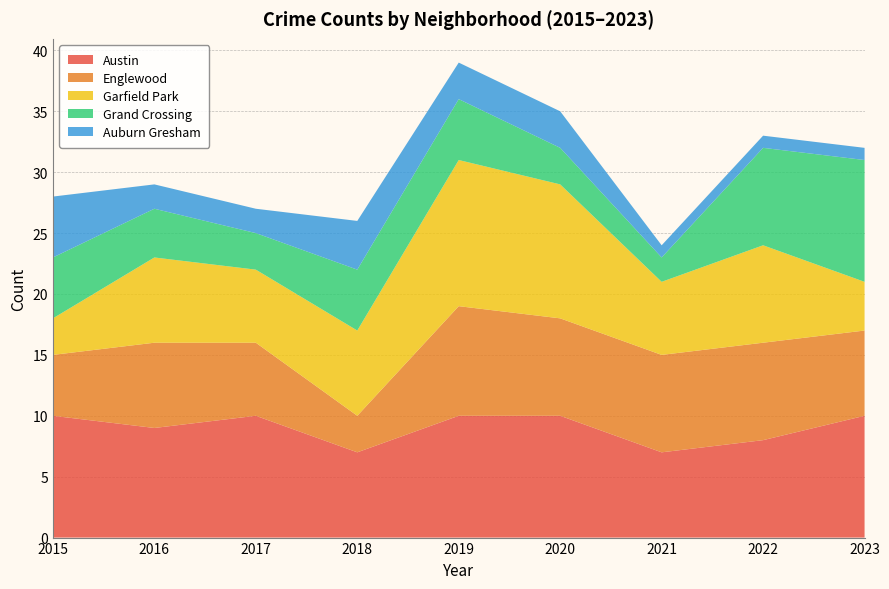

Reading left to right, list all the values displayed in this chart.

Austin: 2015=10	2016=9	2017=10	2018=7	2019=10	2020=10	2021=7	2022=8	2023=10
Englewood: 2015=5	2016=7	2017=6	2018=3	2019=9	2020=8	2021=8	2022=8	2023=7
Garfield Park: 2015=3	2016=7	2017=6	2018=7	2019=12	2020=11	2021=6	2022=8	2023=4
Grand Crossing: 2015=5	2016=4	2017=3	2018=5	2019=5	2020=3	2021=2	2022=8	2023=10
Auburn Gresham: 2015=5	2016=2	2017=2	2018=4	2019=3	2020=3	2021=1	2022=1	2023=1